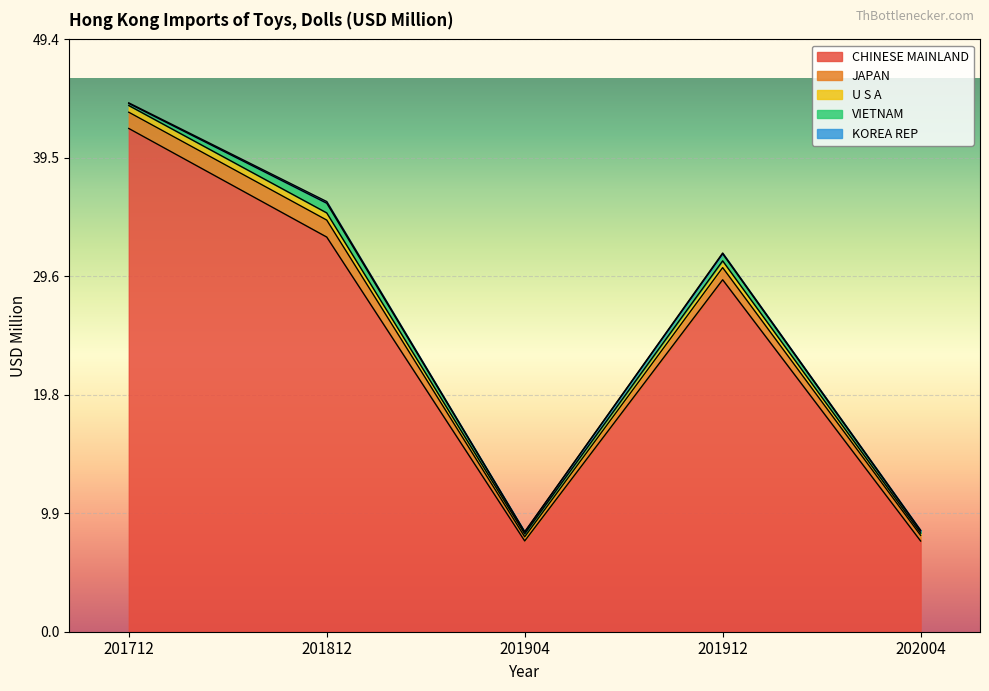

Between 201904 and 202004, which series saw the biggest shift?

JAPAN